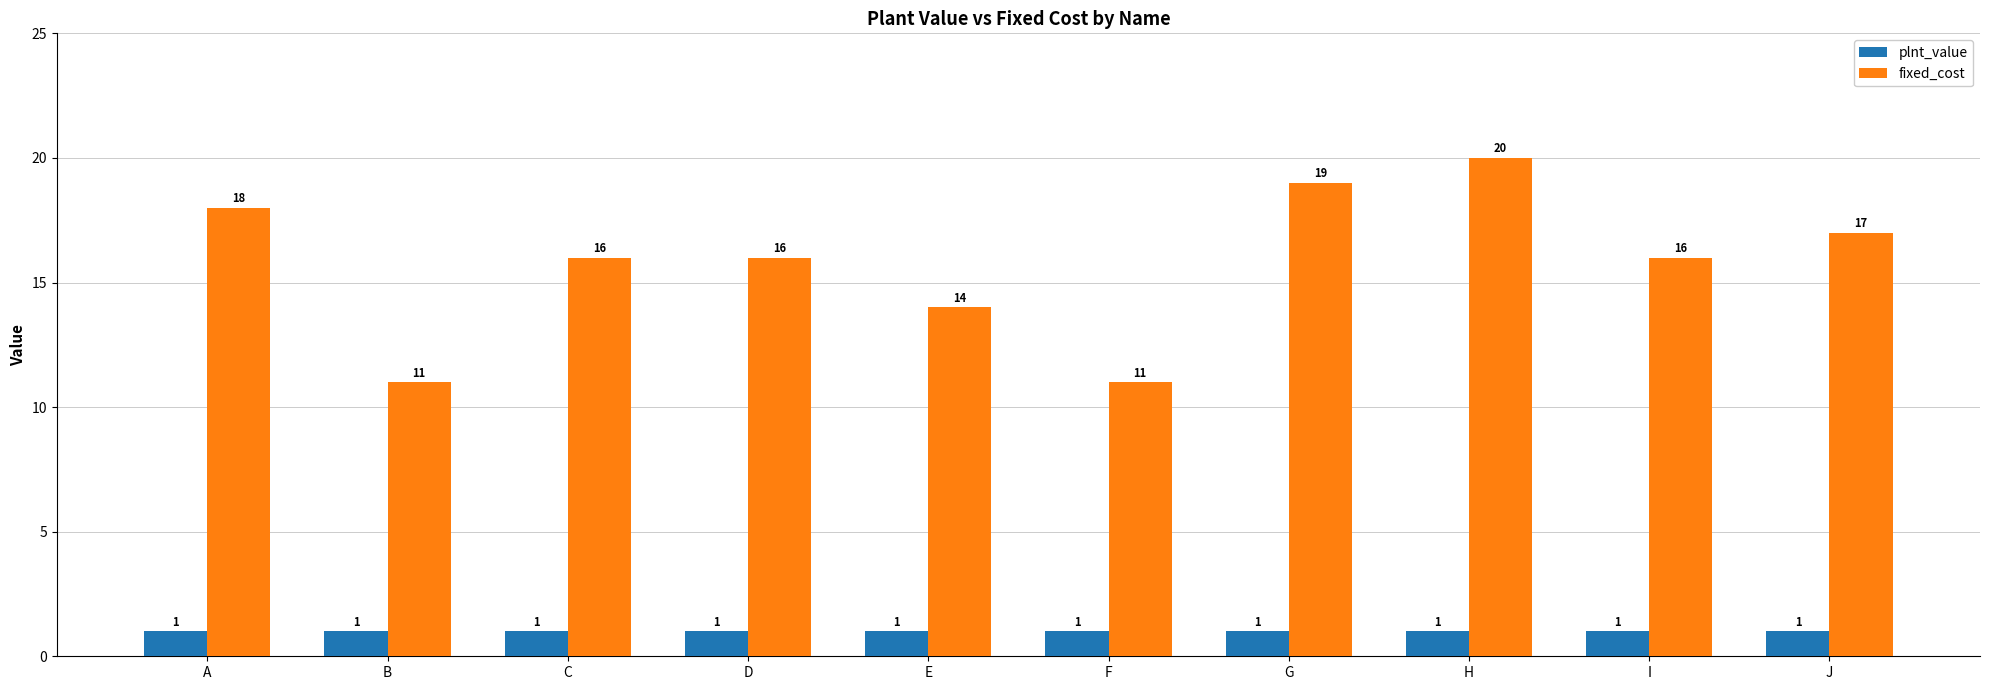

What is the maximum value for fixed_cost?

20